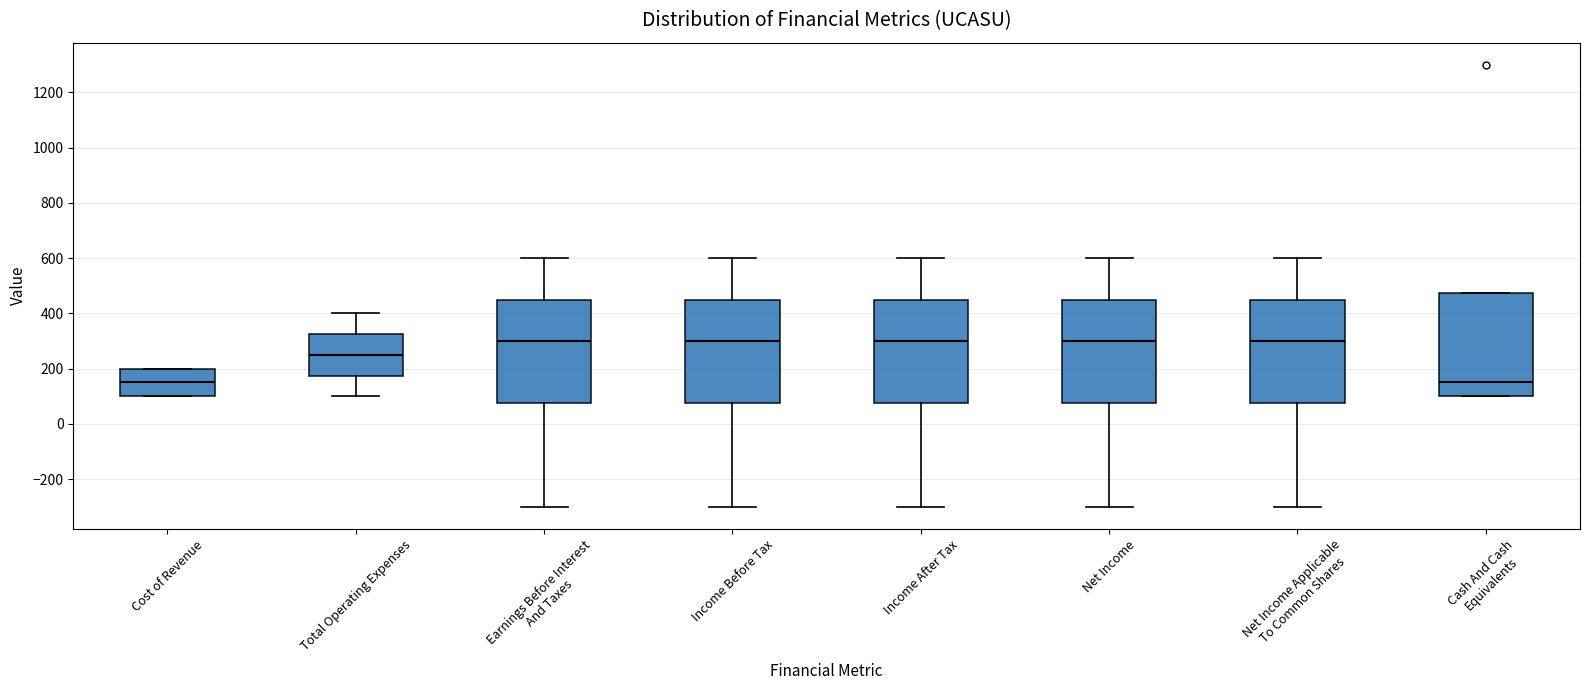

Where does the upper whisker of the box for Net Income Applicable To Common Shares end on the y-axis? The values are not printed on the chart, so give them approximately, as read against the axis.

600